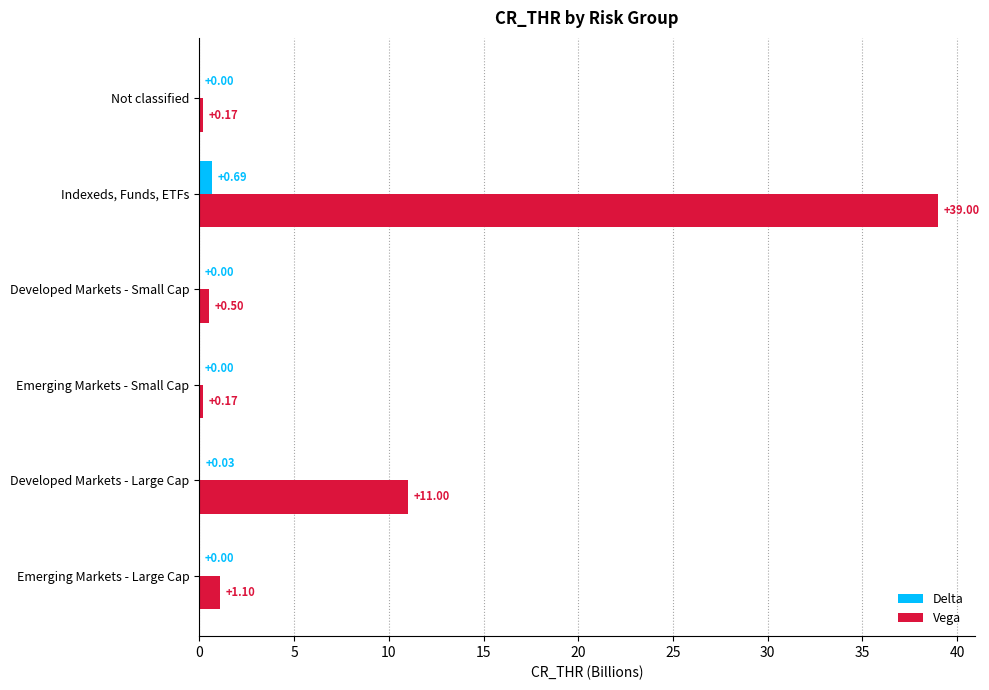

What is the total value across all series at Developed Markets - Large Cap?

11.0